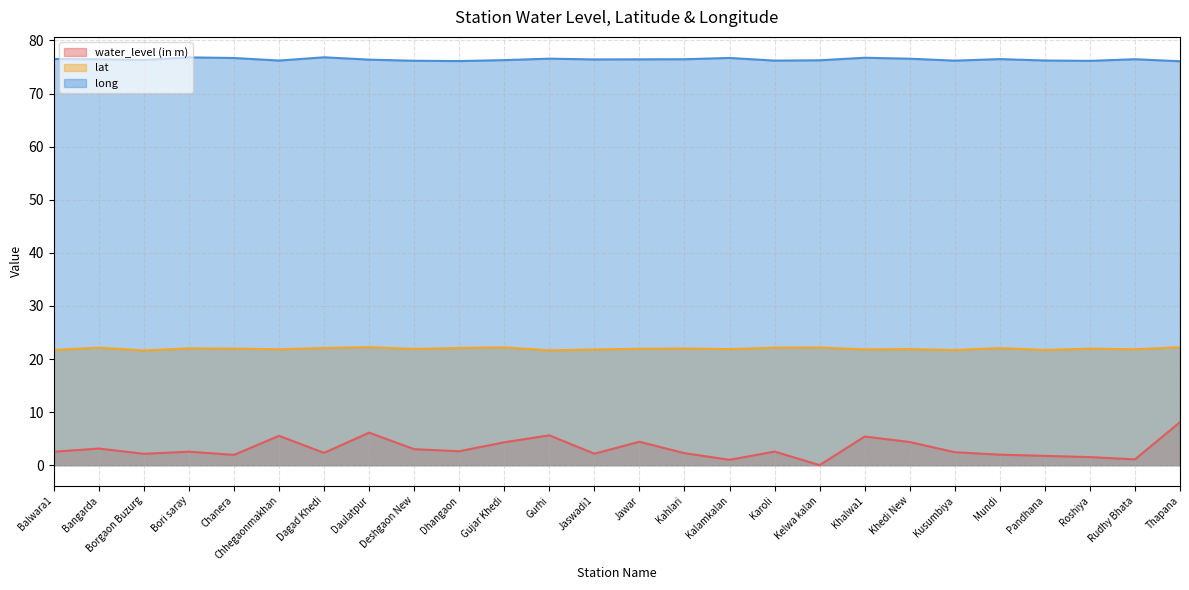

True or false: lat and long cross at least once.

False